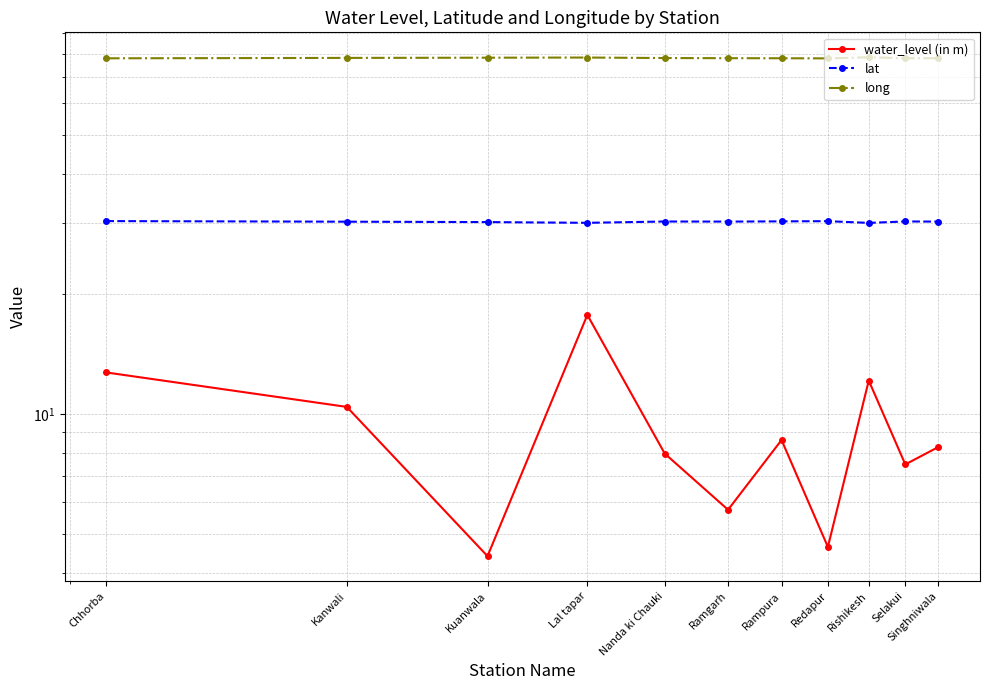

Which series changed the most between Rishikesh and Singhniwala?

water_level (in m)